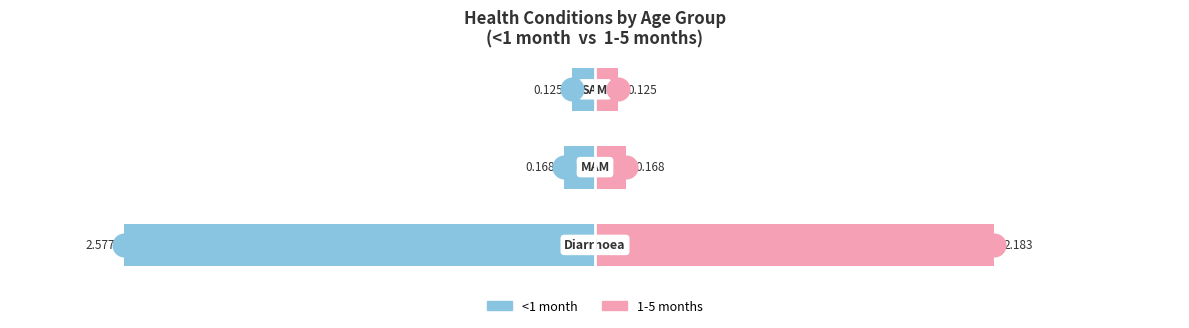

Which series contains the lowest Y value?

<1 month